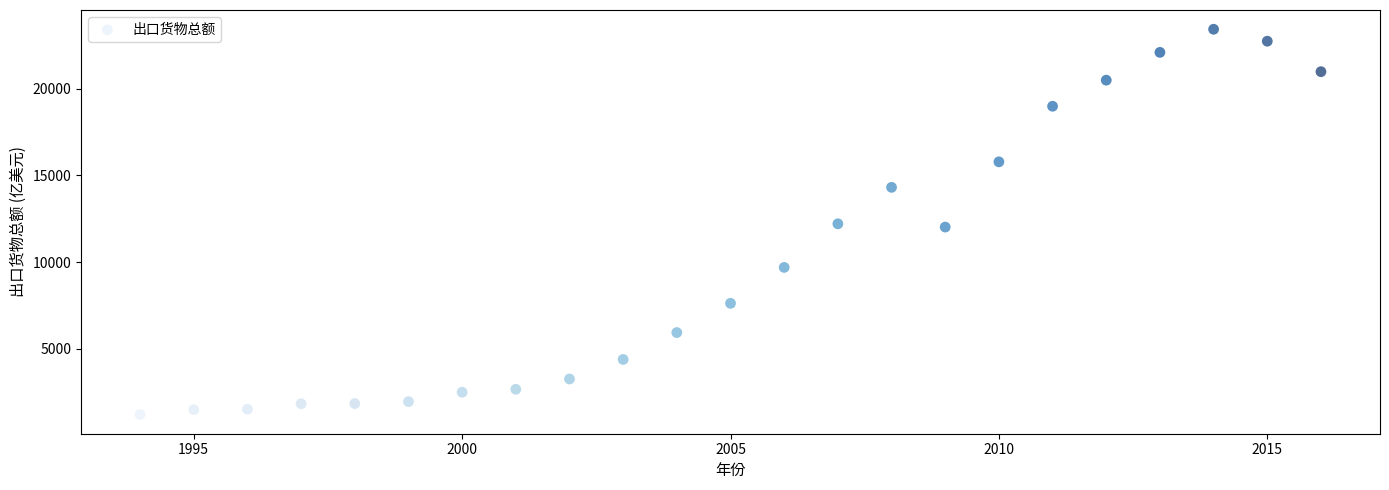

What is the range of X values (max minus min)?

22.0